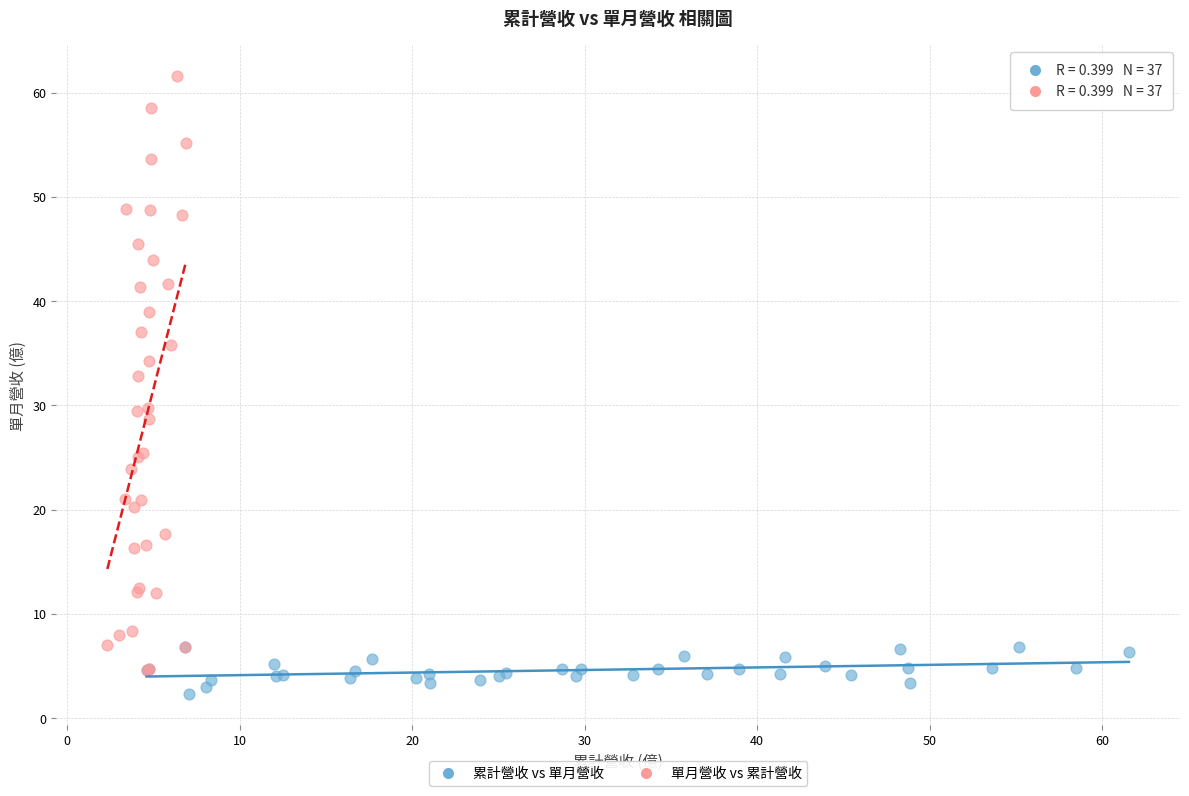

Which series reaches the minimum Y coordinate?

累計營收 vs 單月營收